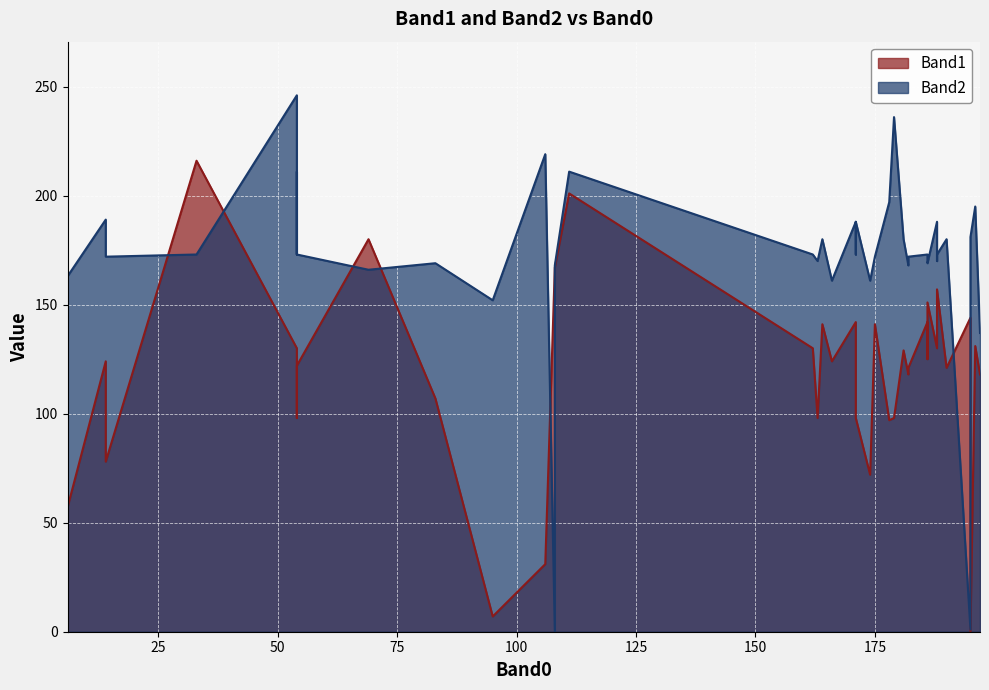

True or false: Band2 has a value of 172 at 175.

True